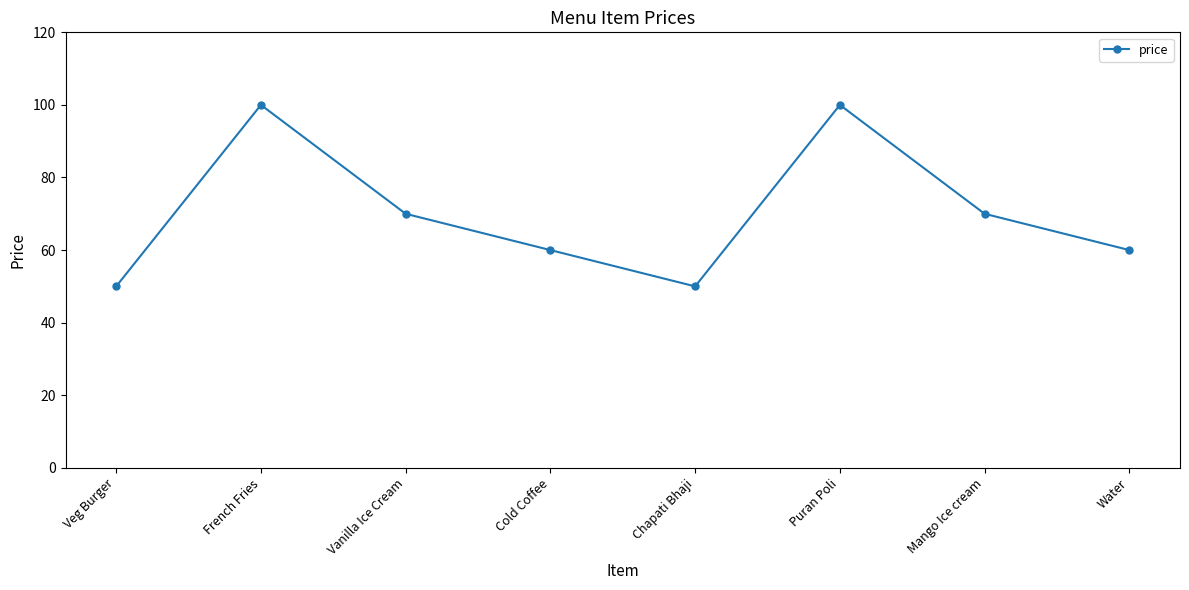

How many interior local valleys (lower than both neighbors) does the data have?

1